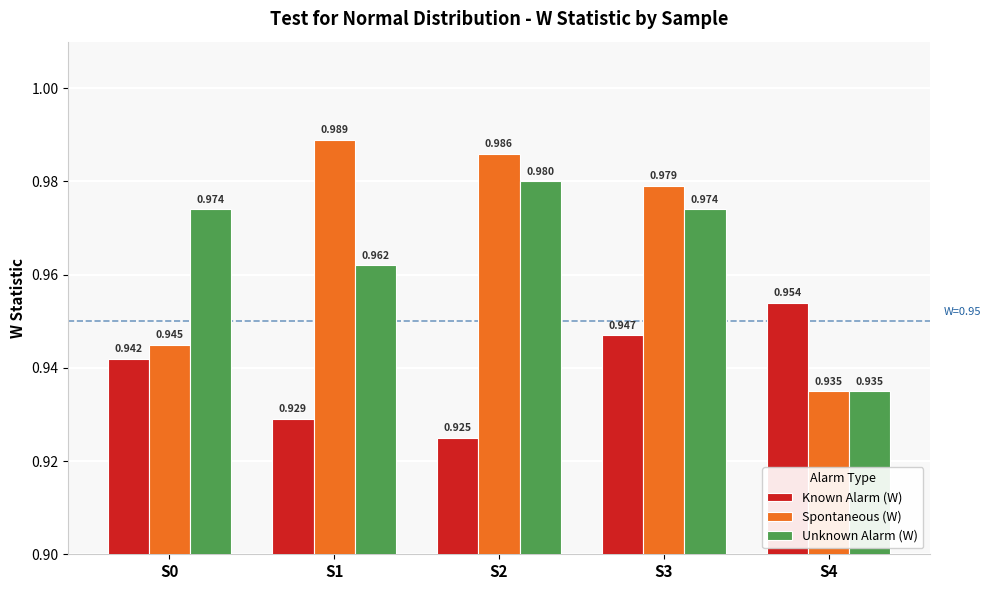

List the series in order of their peak value, lowest first.

Known Alarm (W), Unknown Alarm (W), Spontaneous (W)